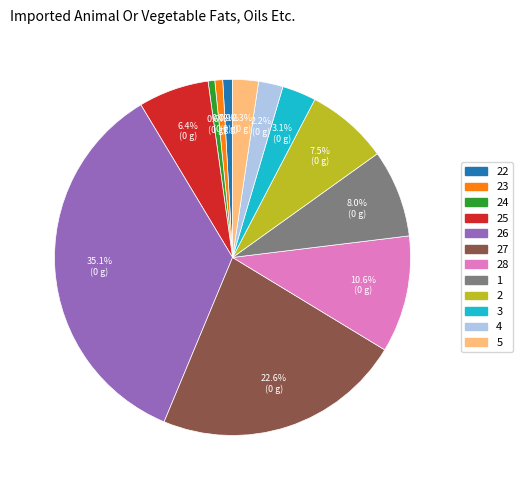

Is there any slice that represents more than half of the pie?

No